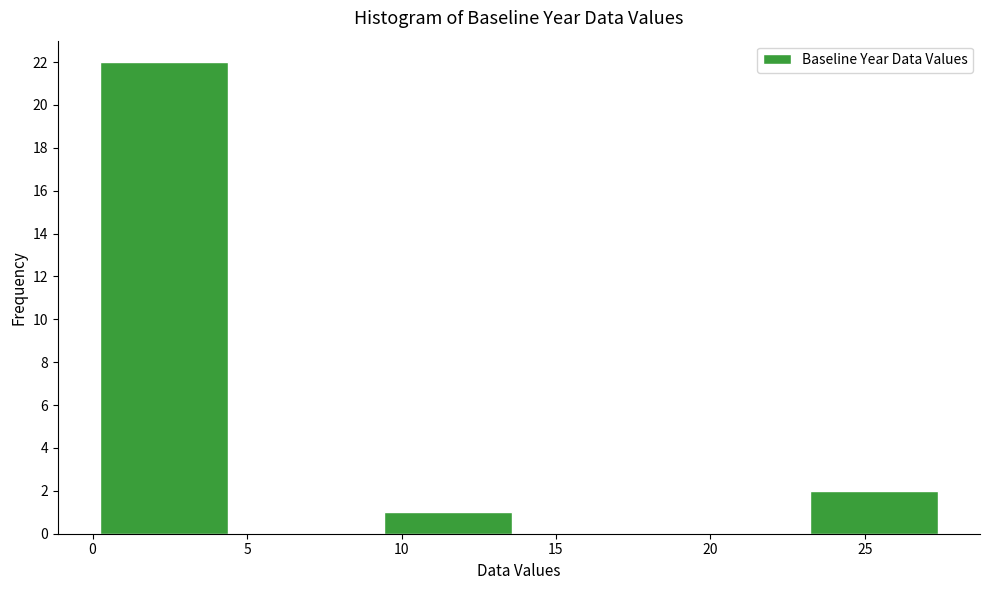

What is the height of the bar covering 0.0 to 4.6 on the x-axis? Neither the bar edges nor the heights are printed on the chart, so give them approximately, as read against the axes.

22